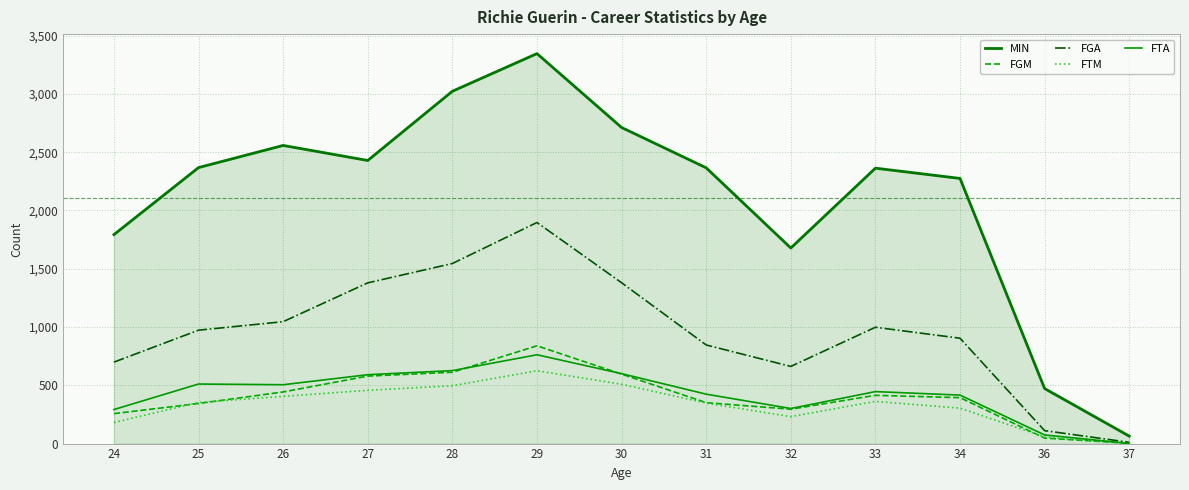

What is the sum of the FTA values at 31 and 28?

1050